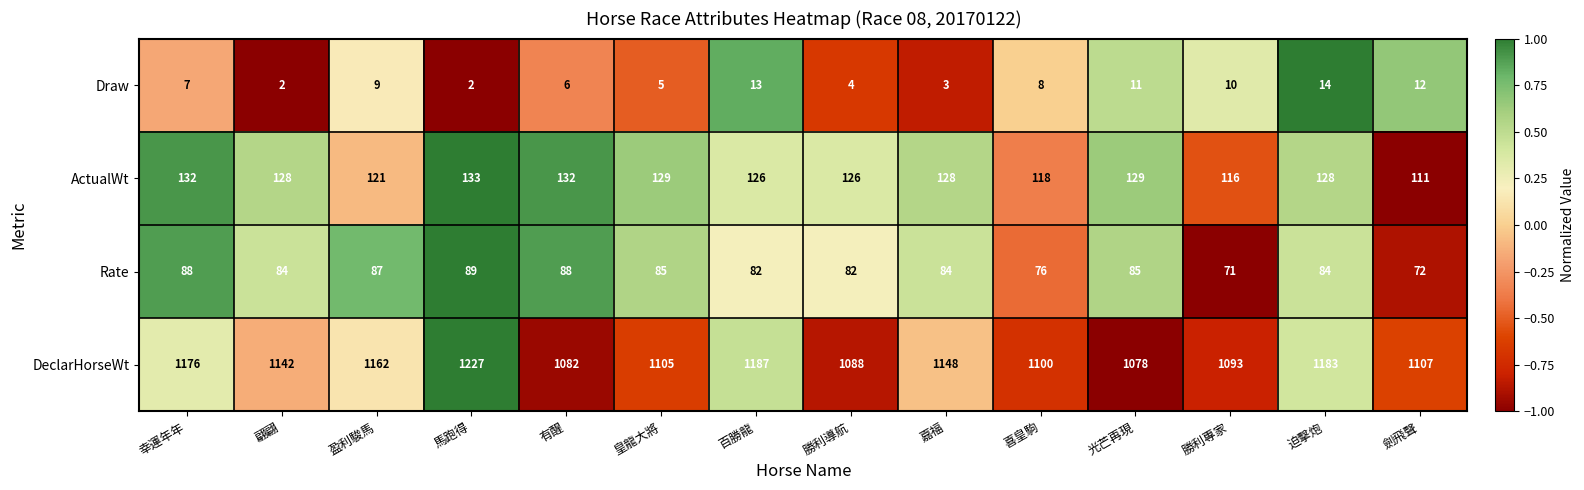

Count the number of categories in the chart.

14